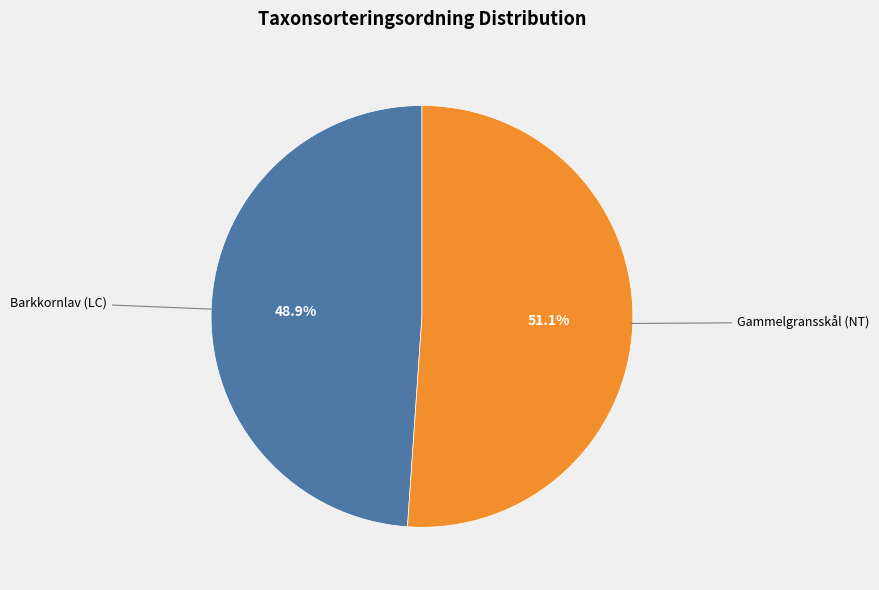

Does any single category account for the majority?

Yes